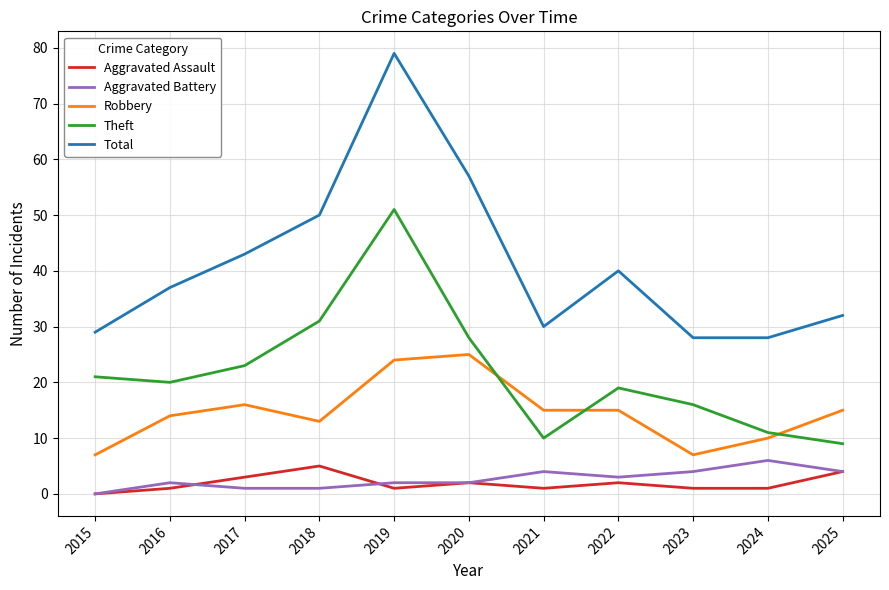

At which category does the chart reach its peak across all series?

2019